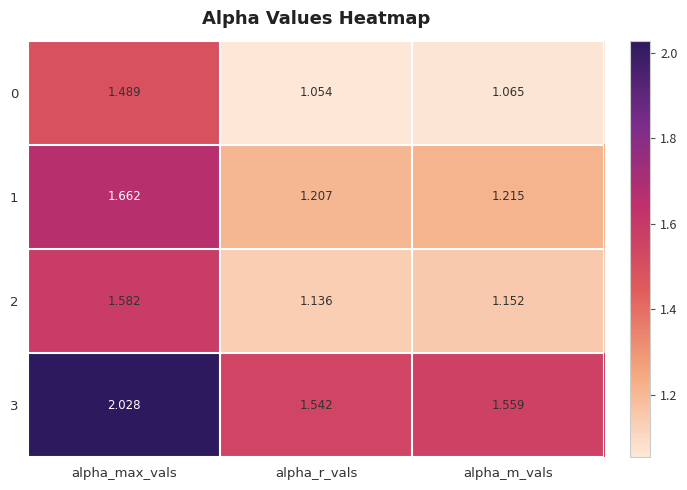

Which series changed the most between alpha_r_vals and alpha_m_vals?

3